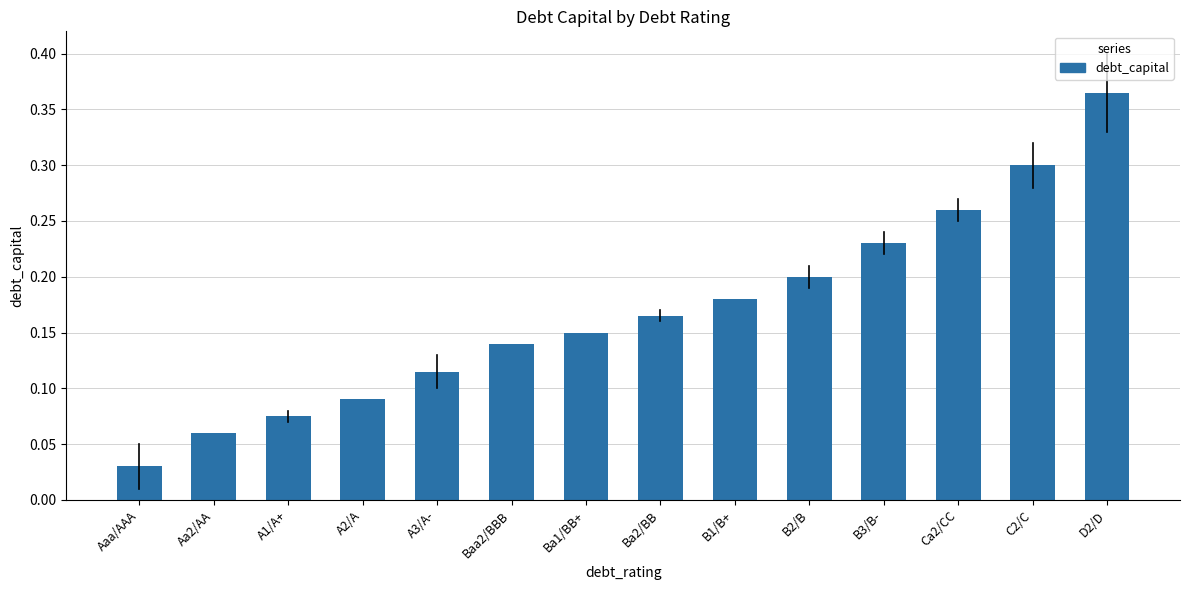

Rank the categories by value from highest to lowest.

D2/D, C2/C, Ca2/CC, B3/B-, B2/B, B1/B+, Ba2/BB, Ba1/BB+, Baa2/BBB, A3/A-, A2/A, A1/A+, Aa2/AA, Aaa/AAA